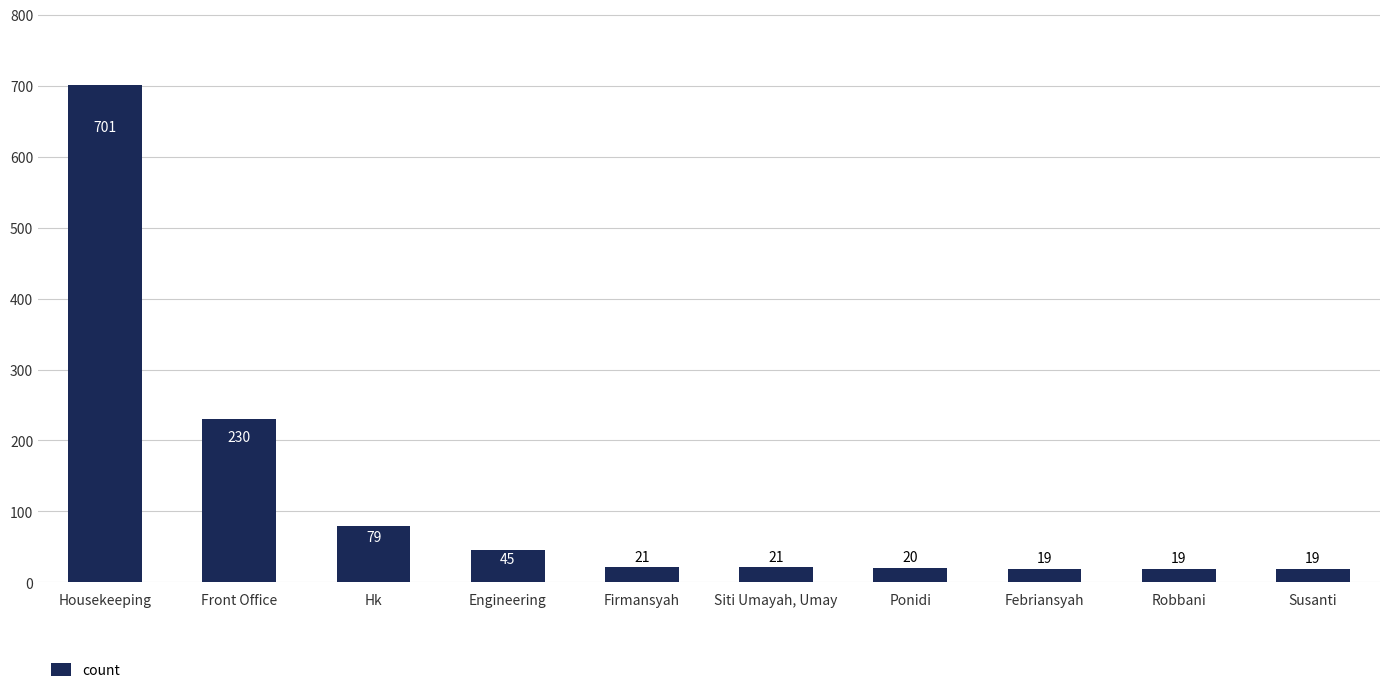

How many bars are there in total?

10